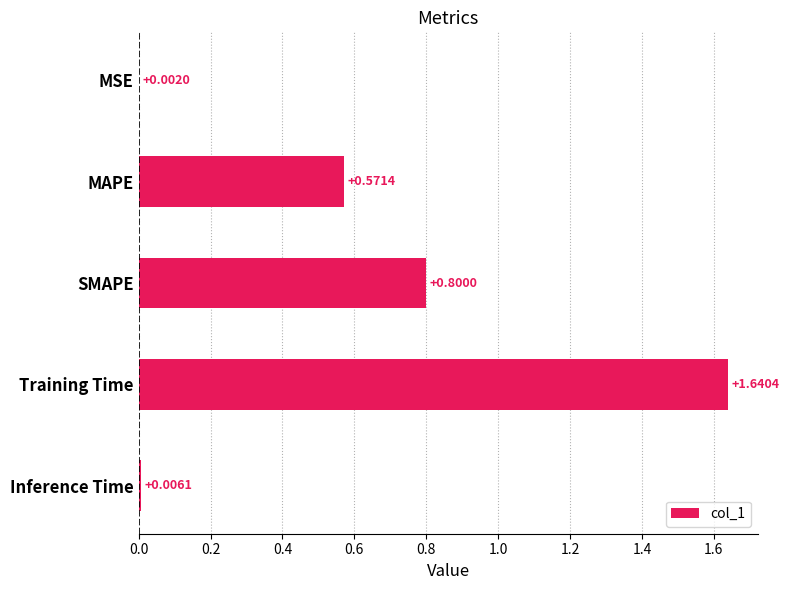

What is the change in value from MSE to SMAPE?

+0.8